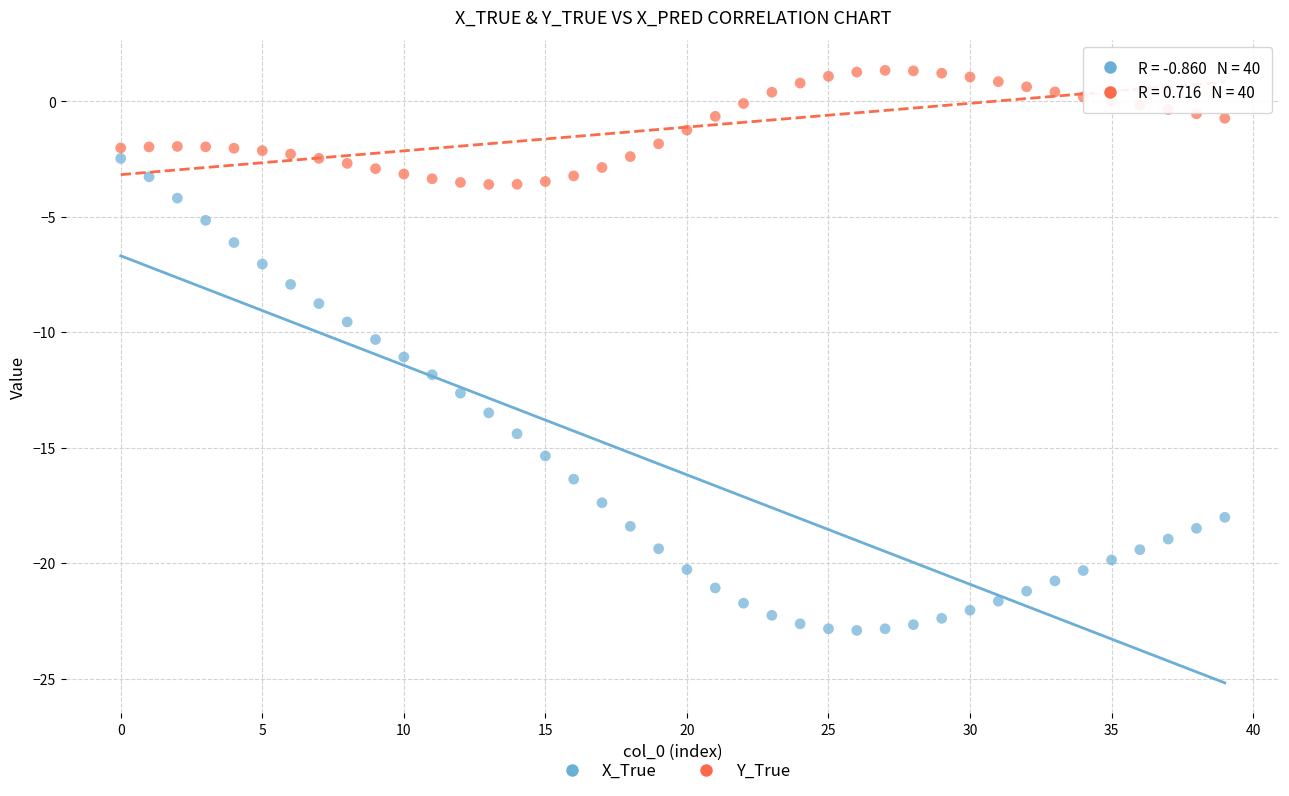

Which series reaches the maximum Y coordinate?

Y_True